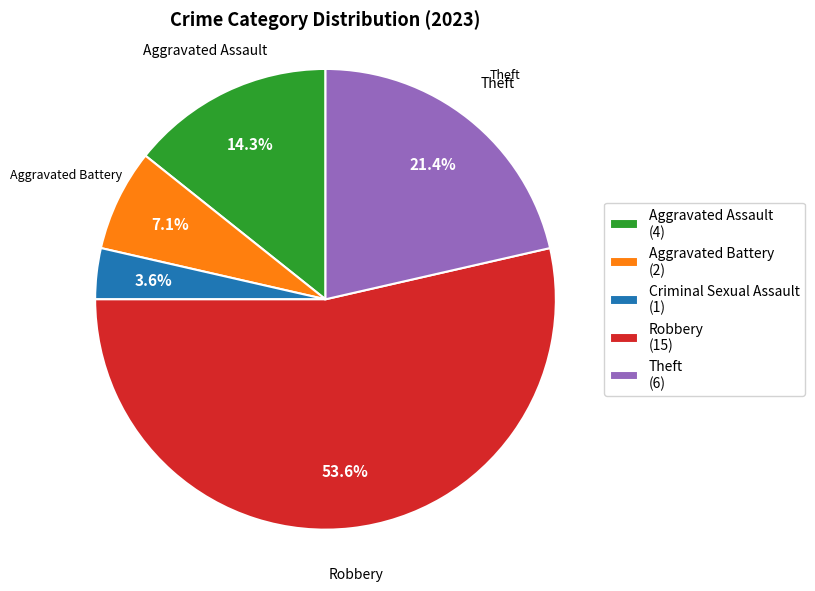

To the nearest percent, what portion does Robbery represent?

54%